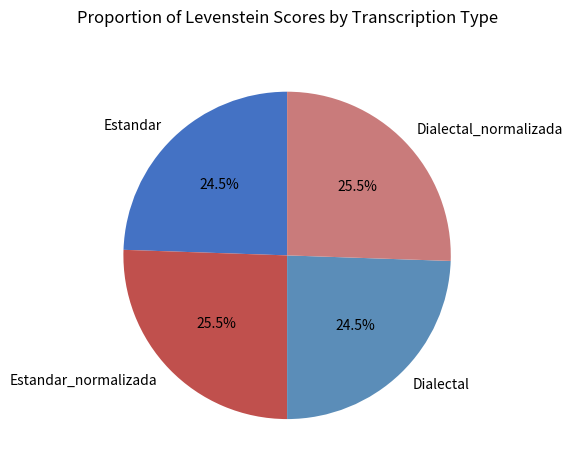

How many slices are in this pie chart?

4